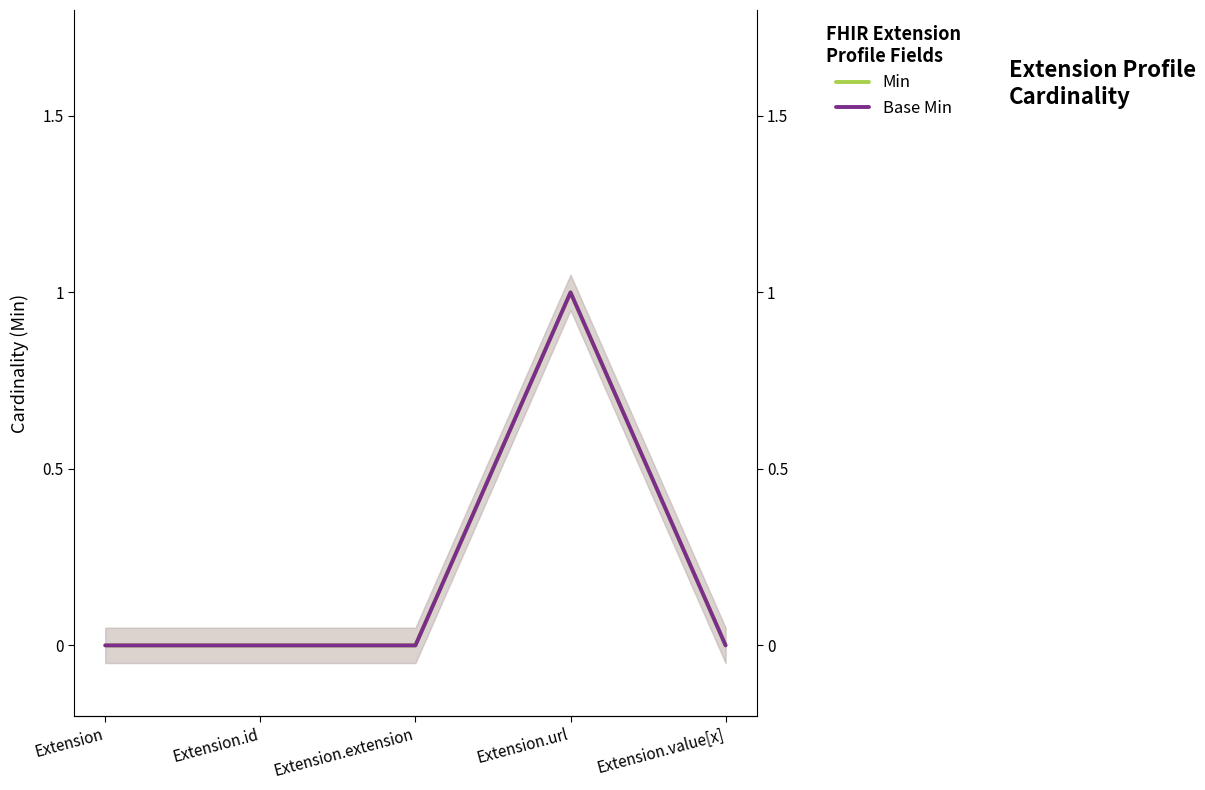

What is the difference between the maximum and minimum values in the Min series?

1